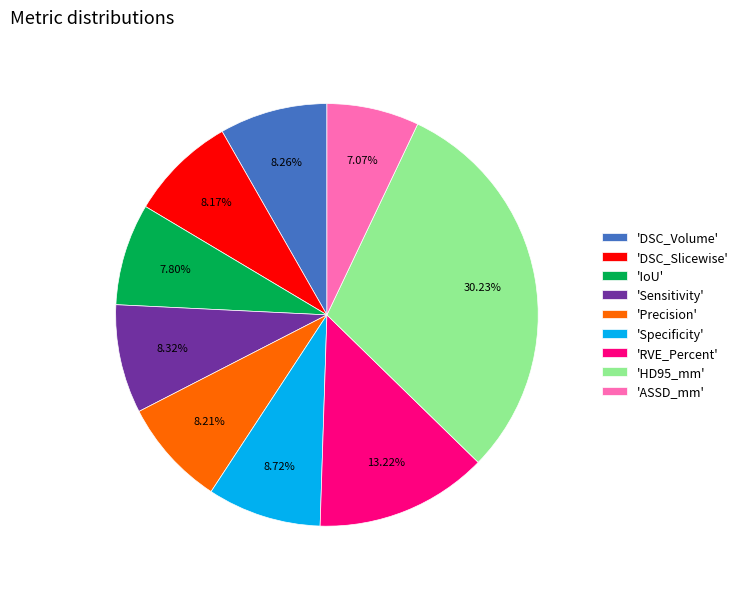

How many segments does this pie chart have?

9